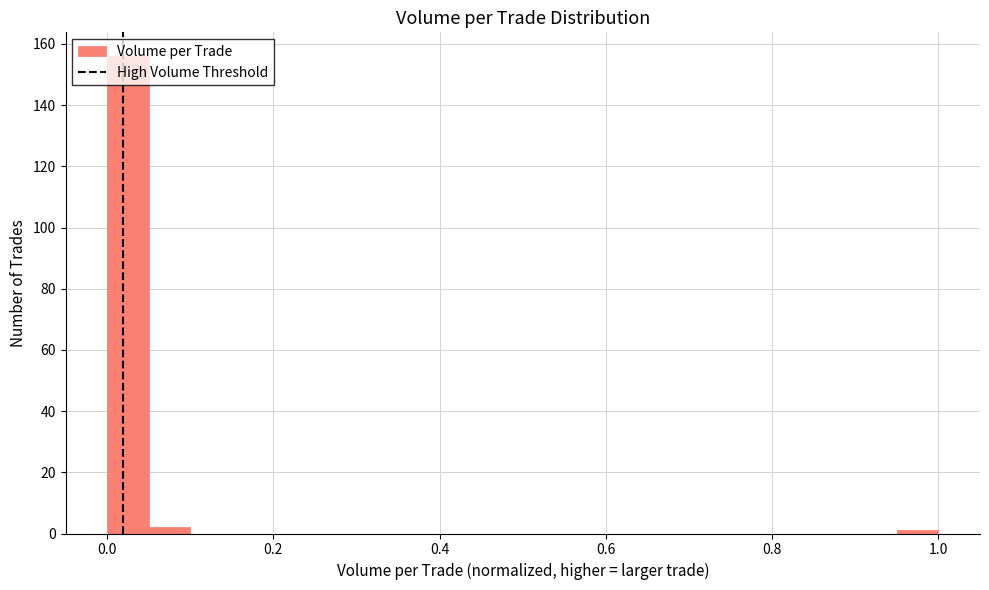

Read against the x-axis, roughly where is the centre of the tallest bar?

0.02